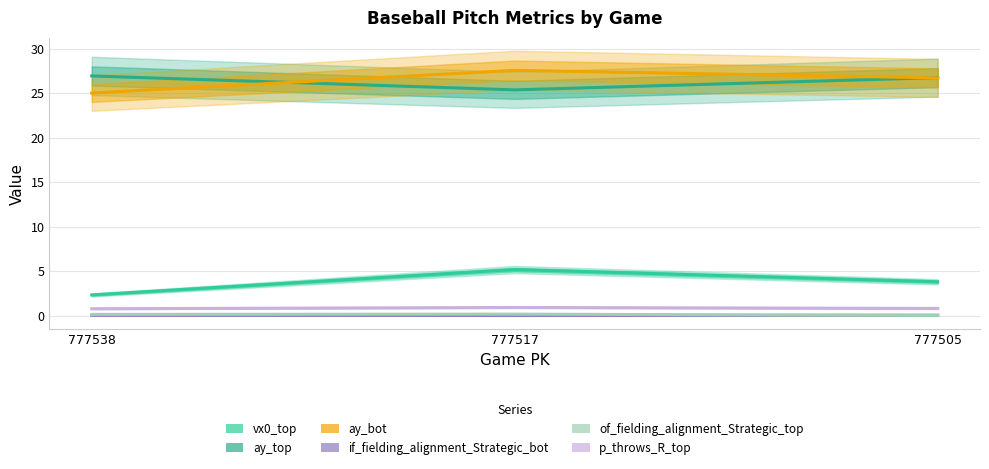

How many data points does each series have?

3